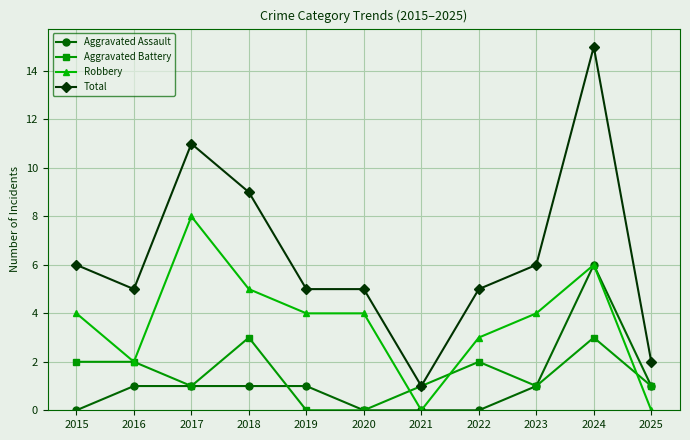

Reading left to right, what are all the values shown in this chart?

Aggravated Assault: 2015=0	2016=1	2017=1	2018=1	2019=1	2020=0	2021=0	2022=0	2023=1	2024=6	2025=1
Aggravated Battery: 2015=2	2016=2	2017=1	2018=3	2019=0	2020=0	2021=1	2022=2	2023=1	2024=3	2025=1
Robbery: 2015=4	2016=2	2017=8	2018=5	2019=4	2020=4	2021=0	2022=3	2023=4	2024=6	2025=0
Total: 2015=6	2016=5	2017=11	2018=9	2019=5	2020=5	2021=1	2022=5	2023=6	2024=15	2025=2